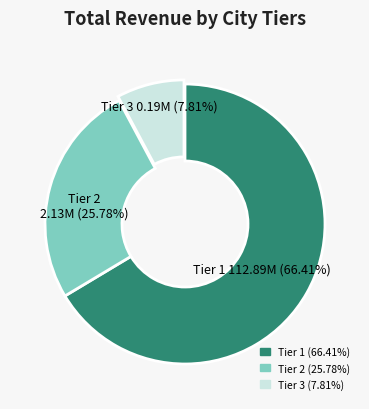

Is there any slice that represents more than half of the pie?

Yes